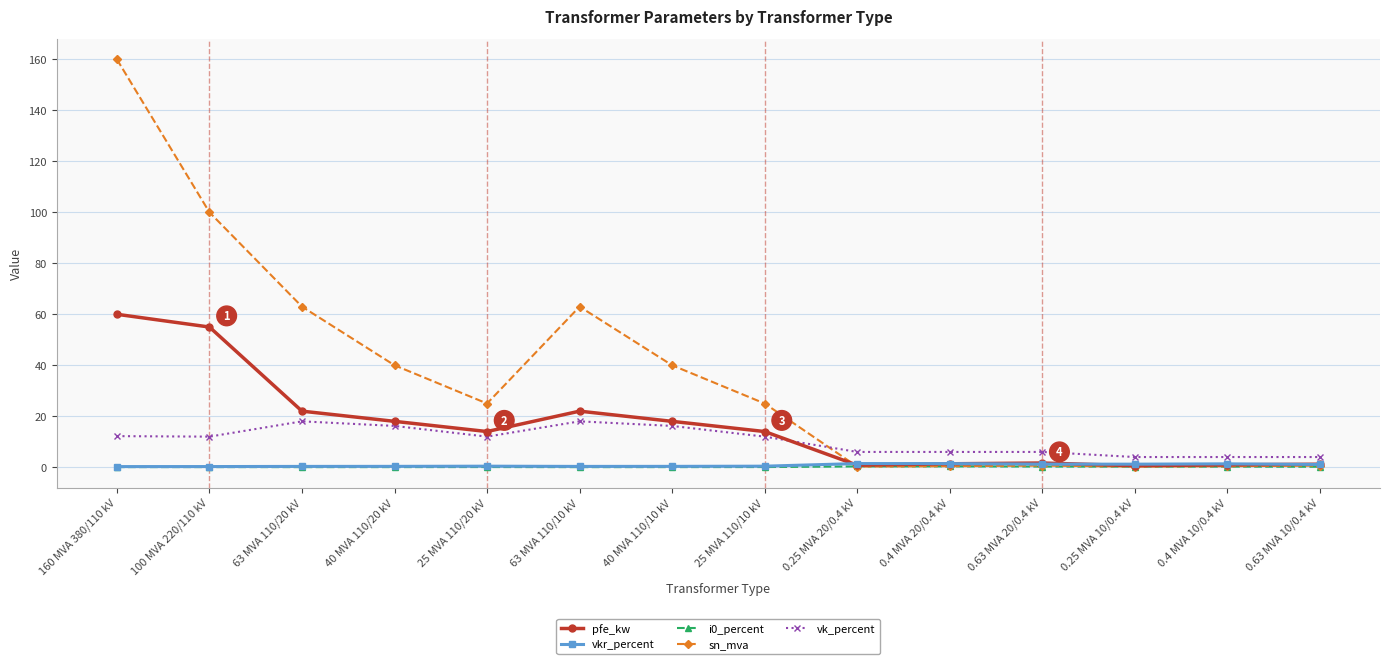

The vk_percent series shows 5.0 at 25 MVA 110/10 kV. True or false?

False